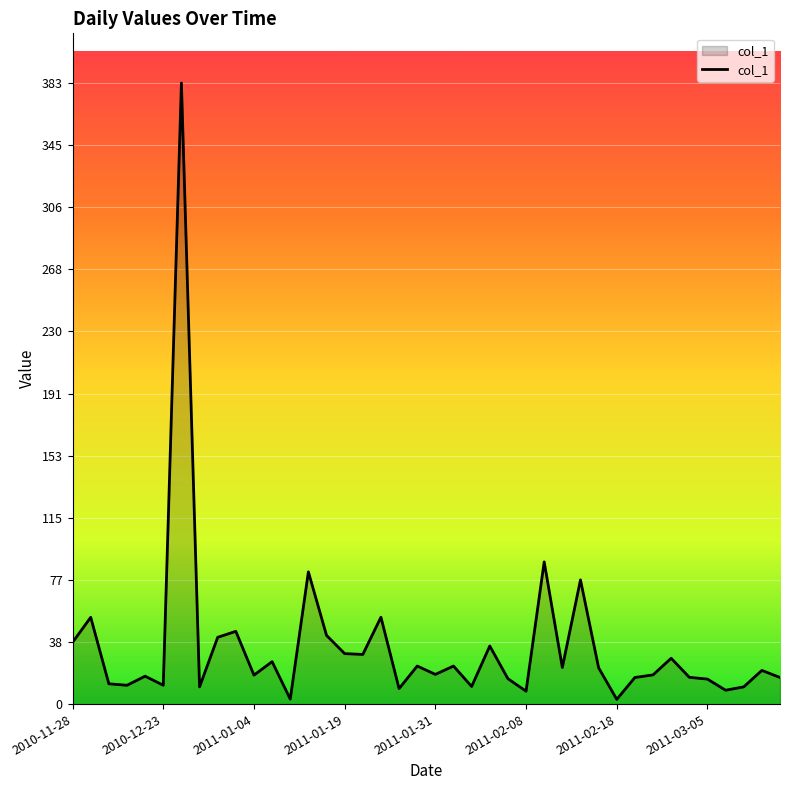

What is the sum of all values?

1417.9